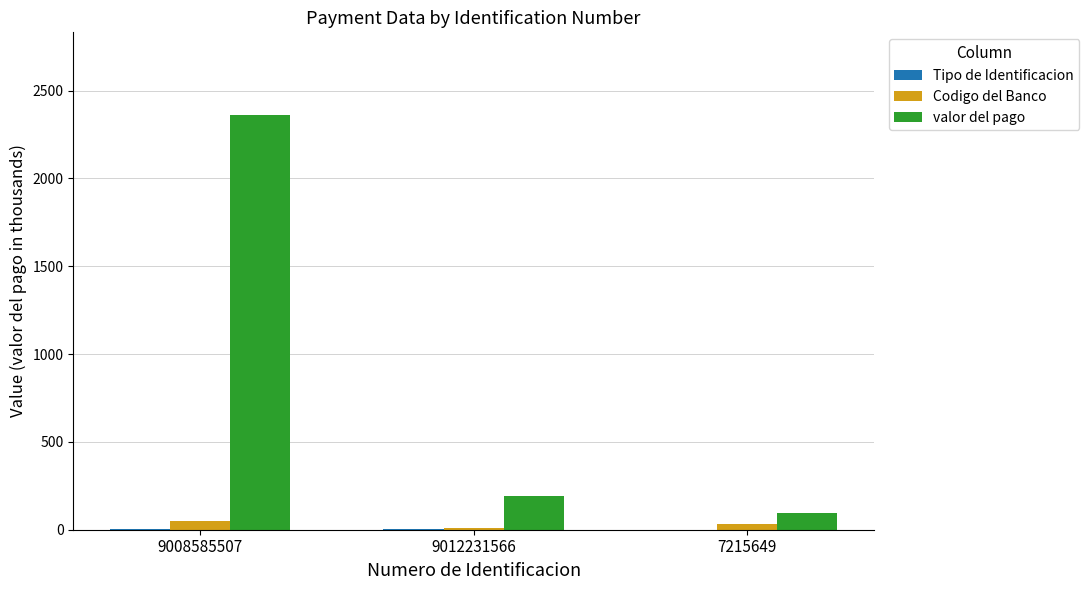

How many groups of bars are there?

3